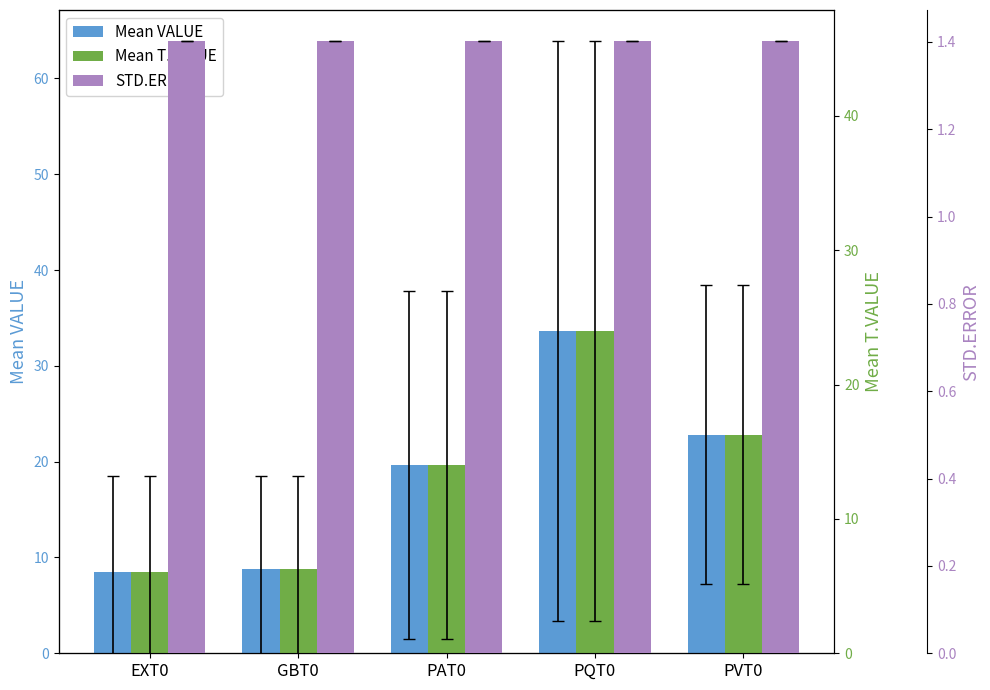

How many data points does each series have?

5